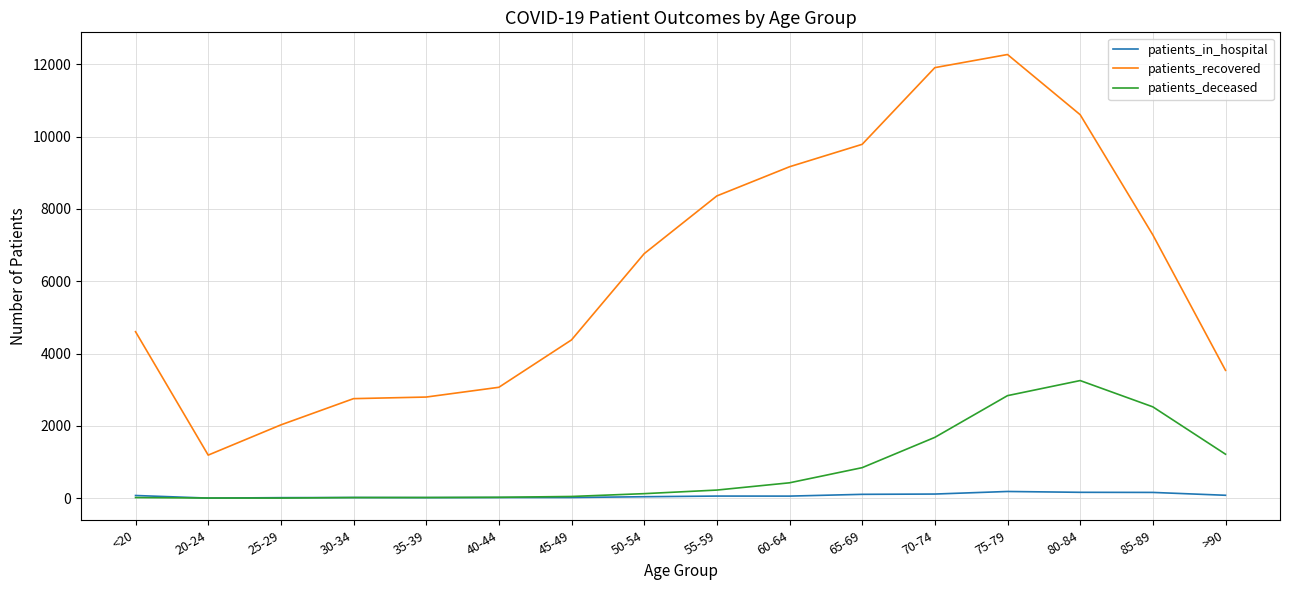

What is the difference between the patients_recovered values at 70-74 and 35-39?

9112